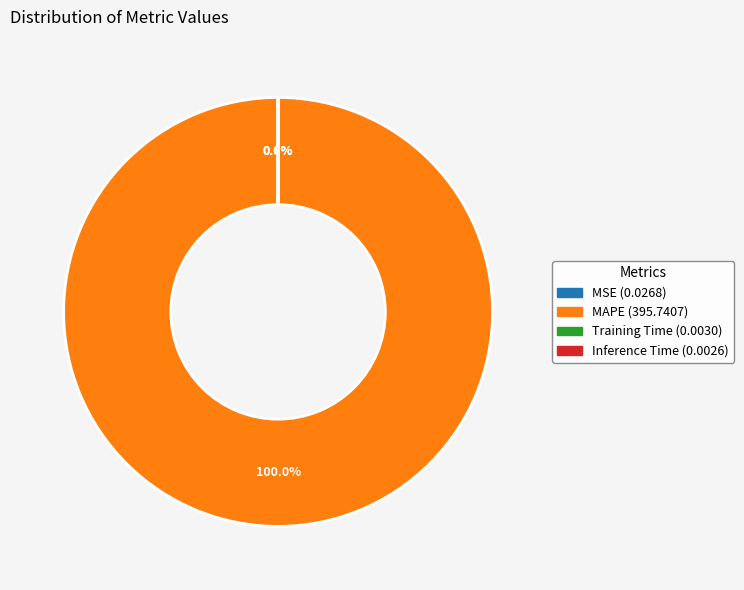

Which slice is the smallest?

Inference Time